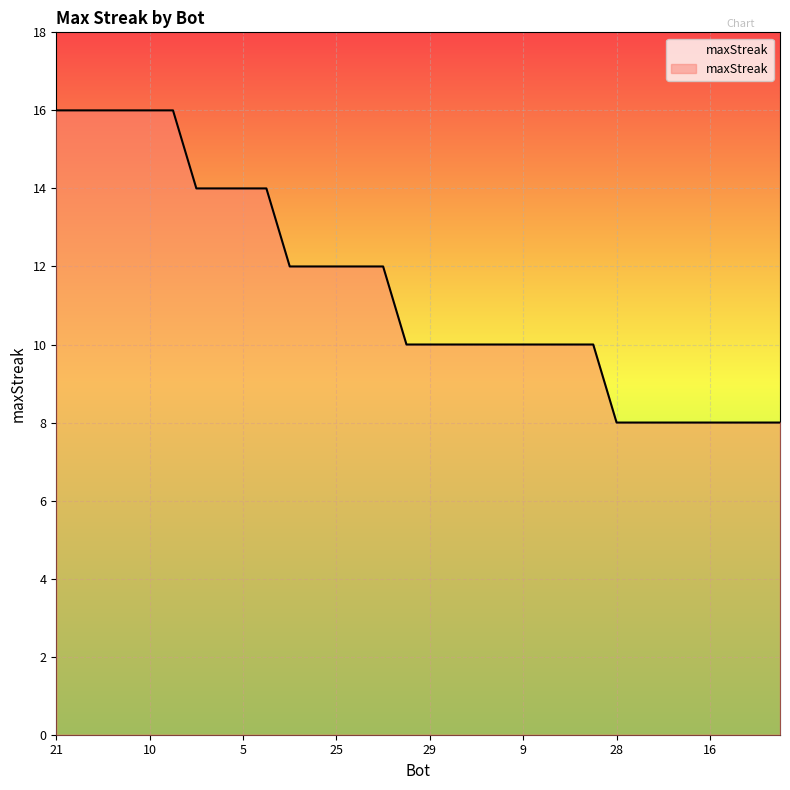

What is the smallest value displayed?

8